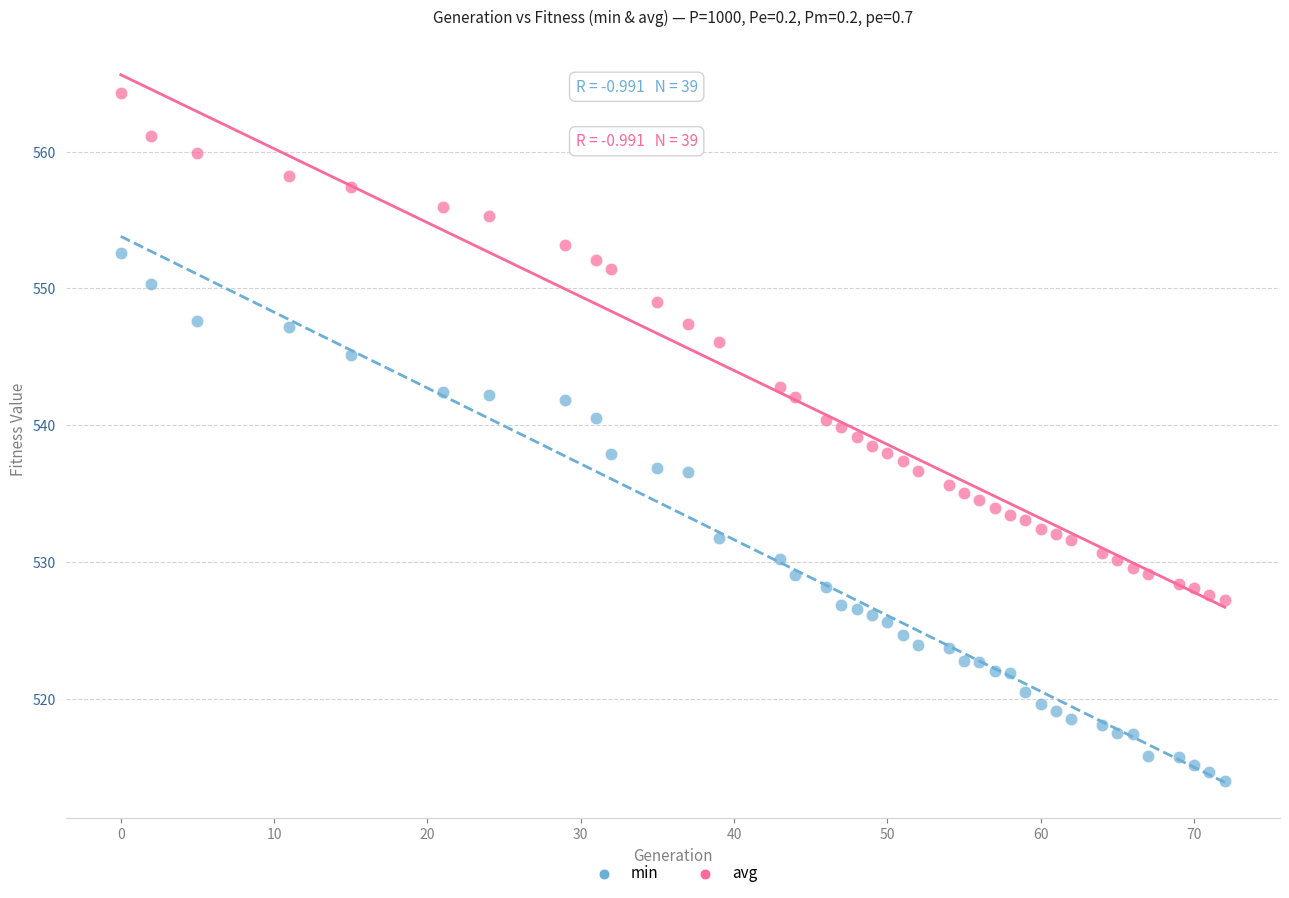

Across all data points, what is the range of X values (max minus min)?

72.0